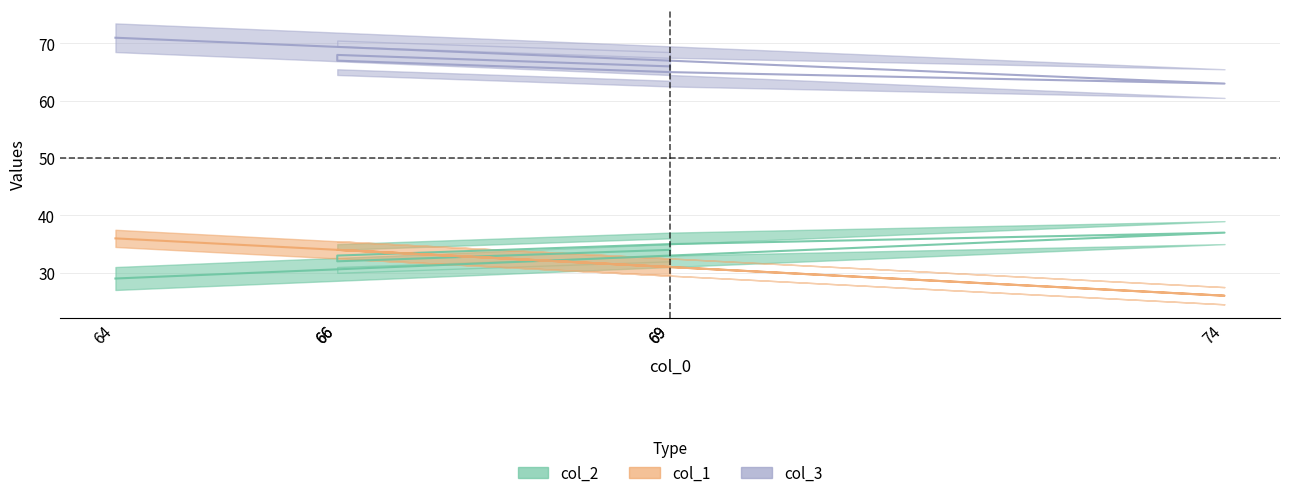

What is the sum of all col_1 values?

192